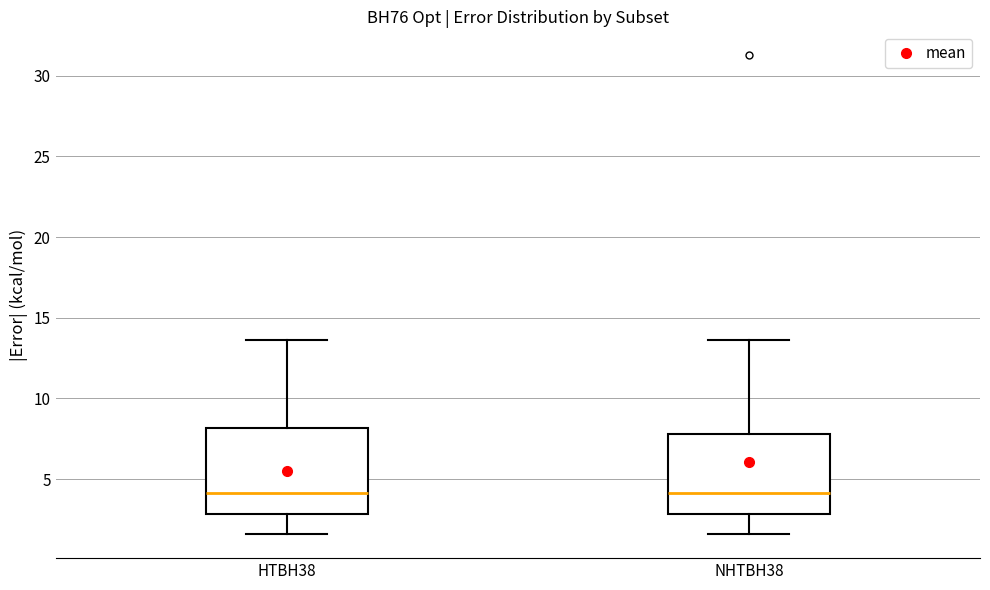

Reading left to right, transcribe this box plot: for each box, give where its median line is, the range the box spans, and where its two whiskers end, as read against the y-axis. The values are not printed on the chart, so give them approximately, as read against the axis.

HTBH38: median 4.0, box 3.0 to 8.0, whiskers 1.5 to 13.5
NHTBH38: median 4.0, box 3.0 to 8.0, whiskers 1.5 to 13.5